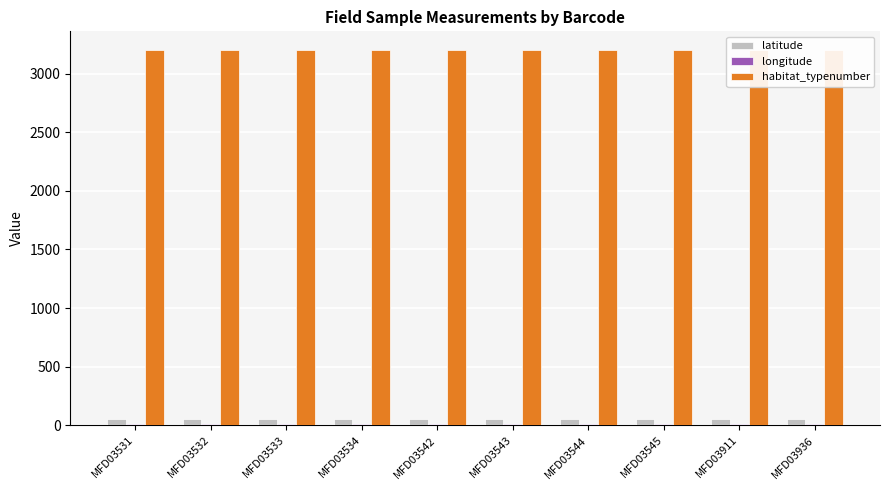

Between MFD03936 and MFD03543, which is larger?

MFD03543